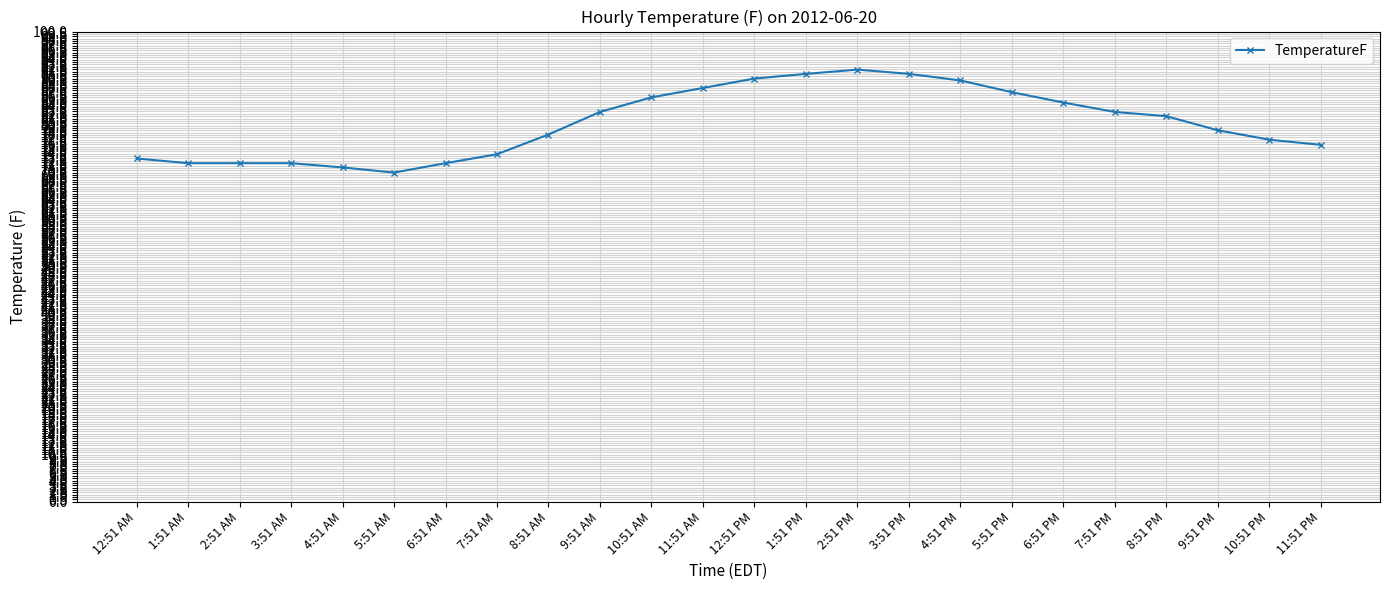

Read the value at 12:51 PM.

90.0